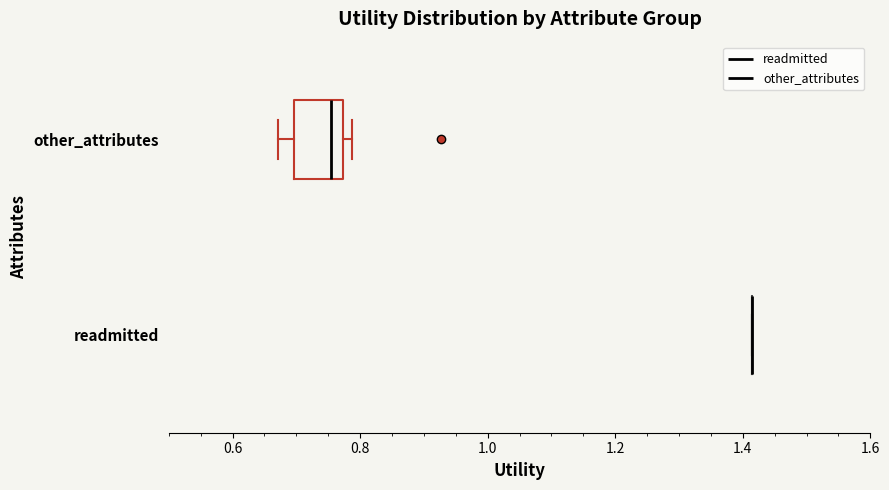

Reading bottom to top, transcribe this box plot: for each box, give where its median line is, the range the box spans, and where its two whiskers end, as read against the x-axis. The values are not printed on the chart, so give them approximately, as read against the axis.

readmitted: box collapsed to a line at 1.42, whiskers 1.42 to 1.42
other_attributes: median 0.76, box 0.70 to 0.78, whiskers 0.68 to 0.78 (just right of the box's right edge)